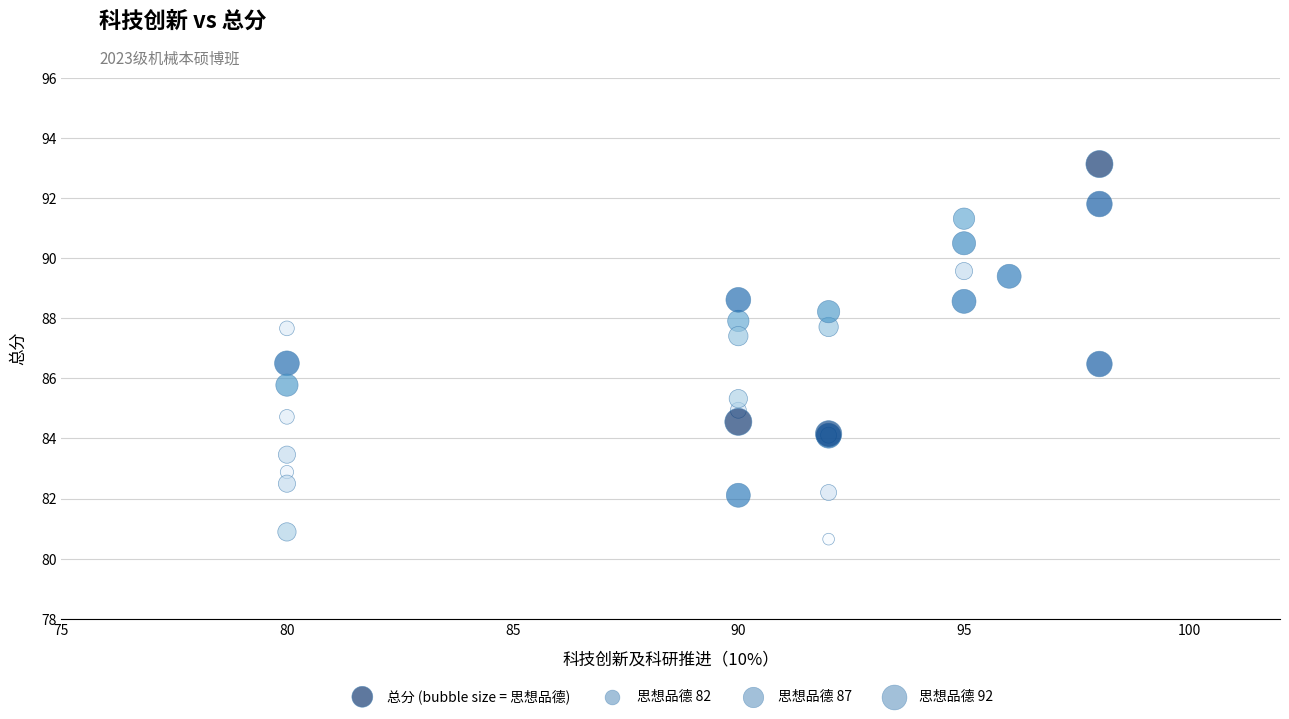

What Y value in the scatter plot is closest to 86?

85.8